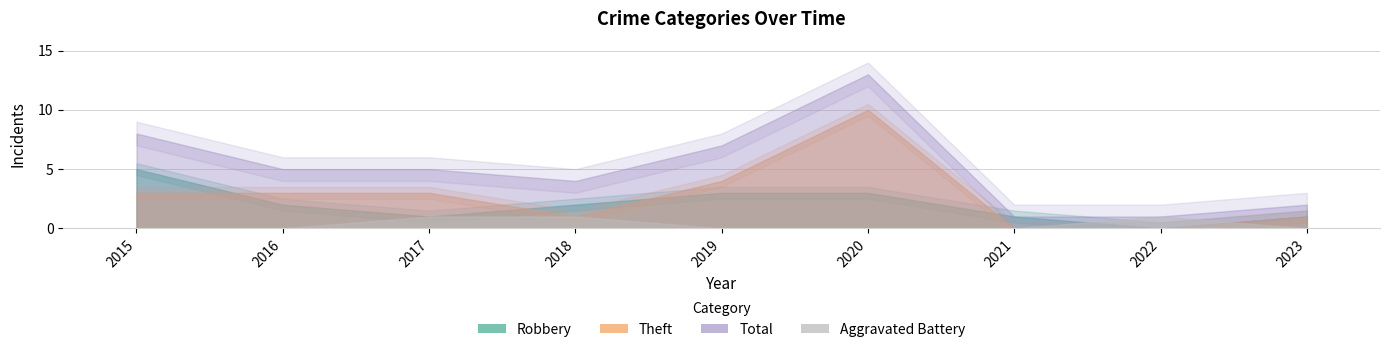

True or false: Total and Theft cross at least once.

False